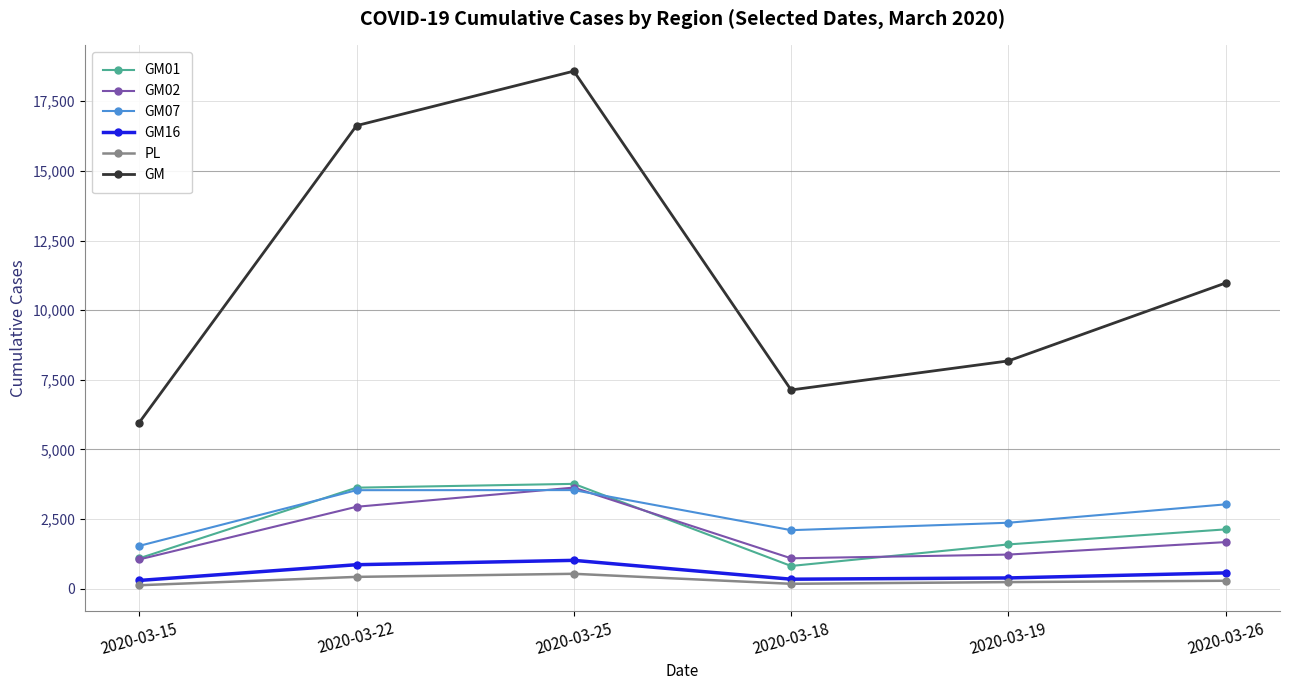

What is the label of the 3rd point from the right?

2020-03-18